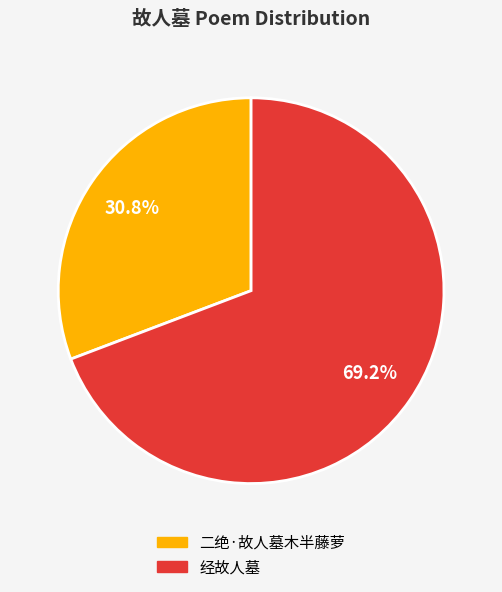

What is the largest slice in the pie chart?

经故人墓